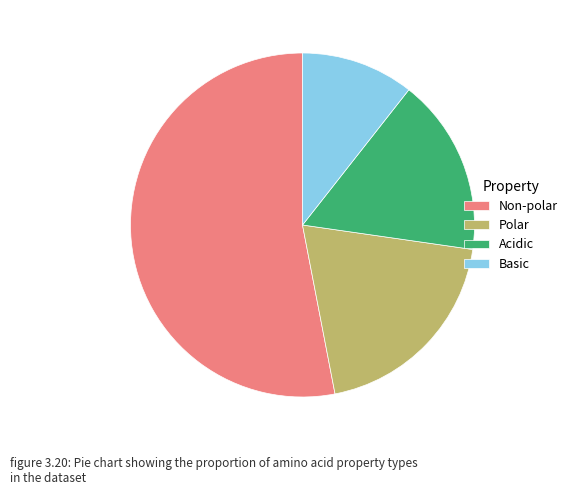

Which slice is the smallest?

Basic